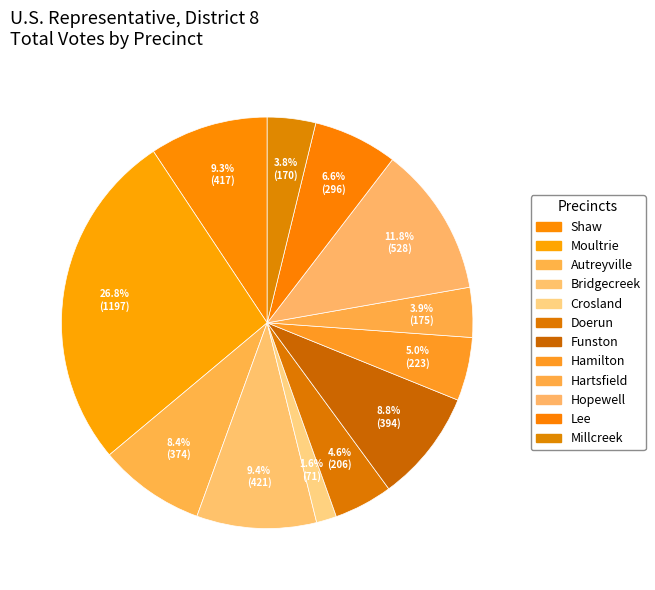

Which category has the smallest portion of the pie?

Crosland